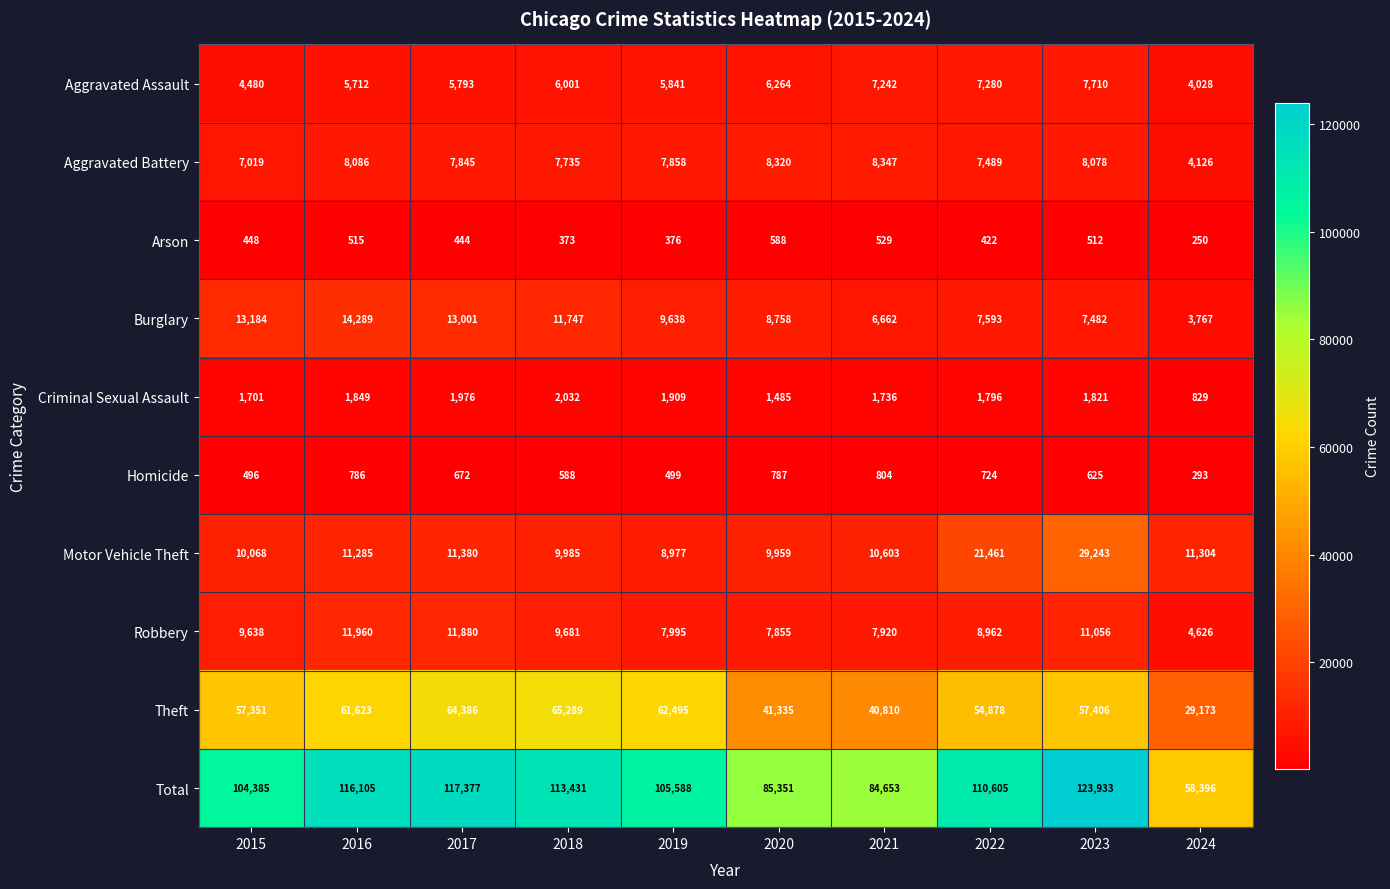

True or false: Theft has a value of 64386 at 2017.

True